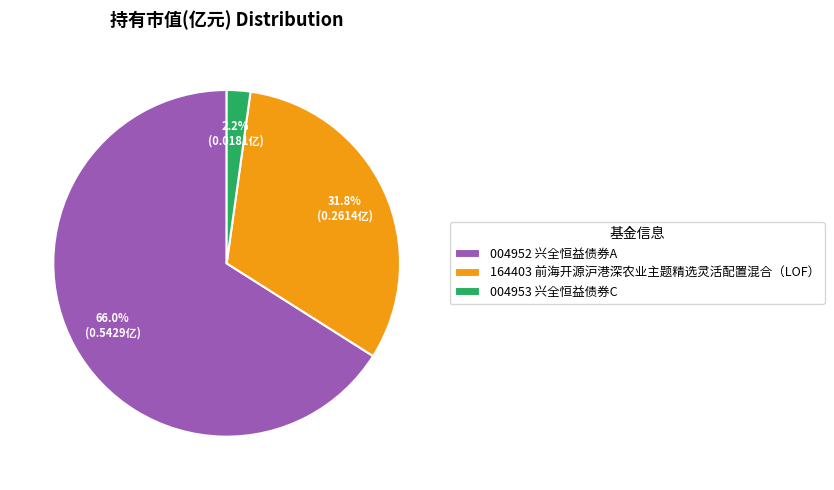

Count the number of slices in the pie.

3